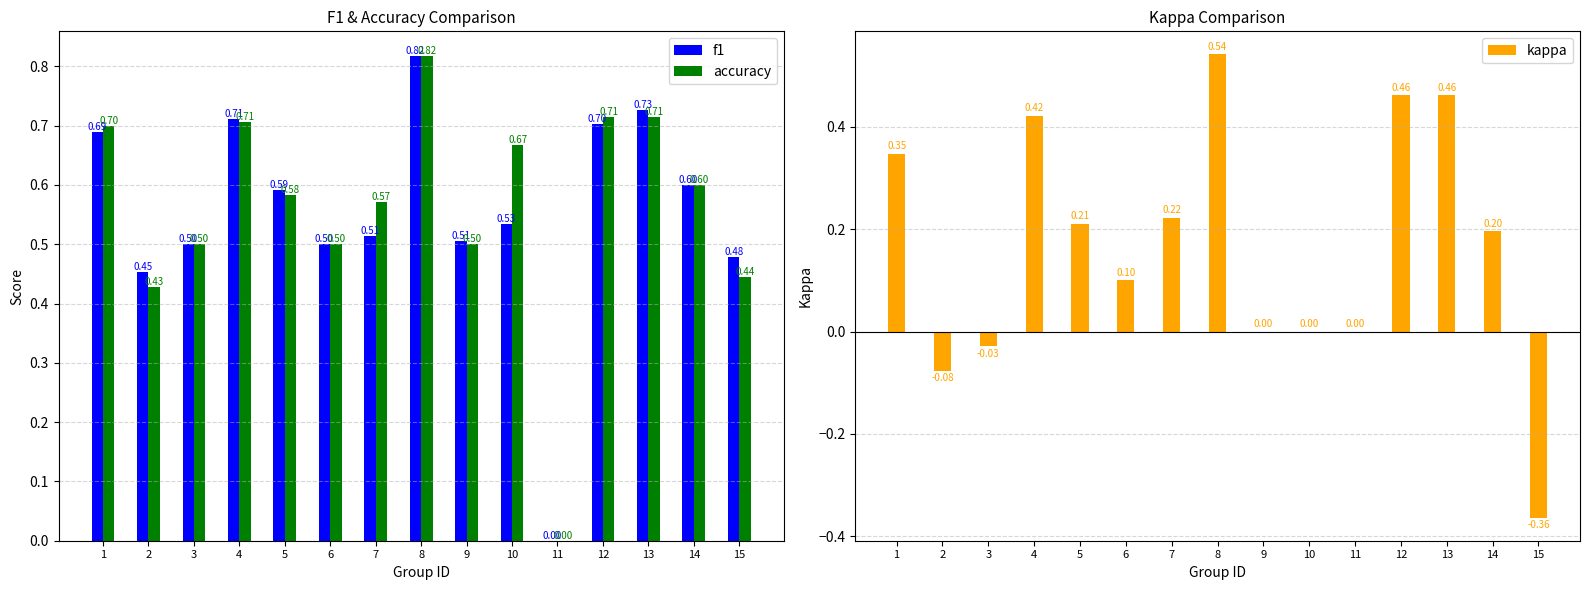

At how many categories does at least one series exceed 0?

14